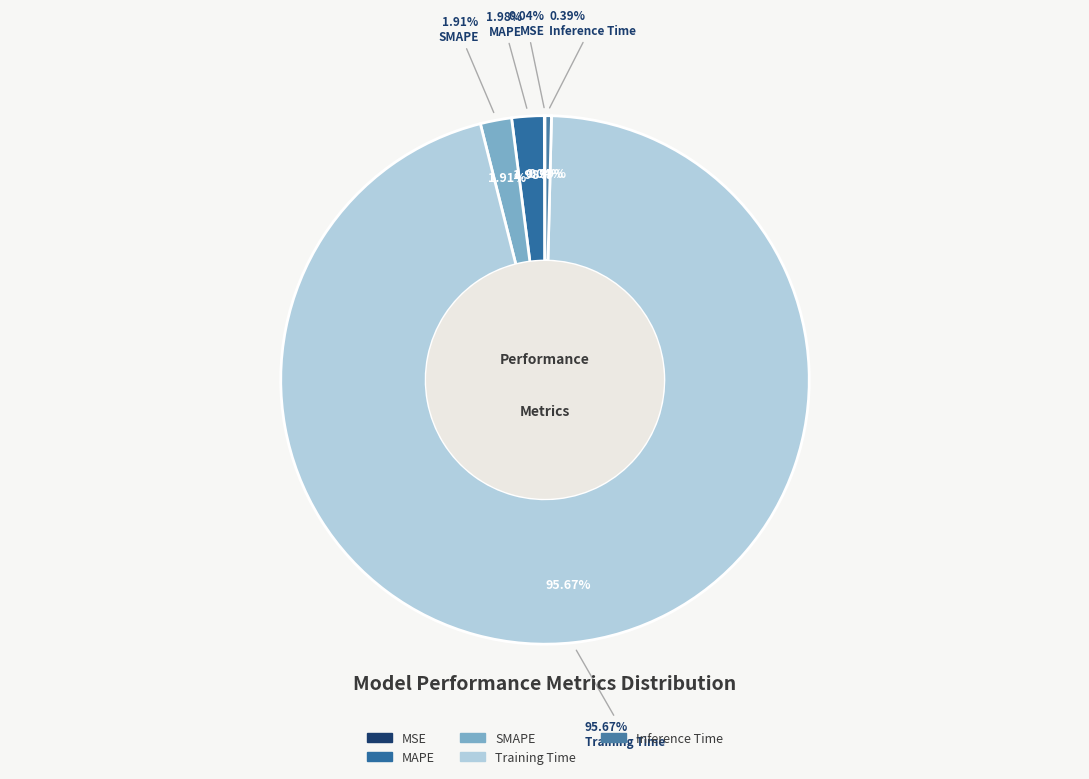

Which category has the smallest portion of the pie?

MSE